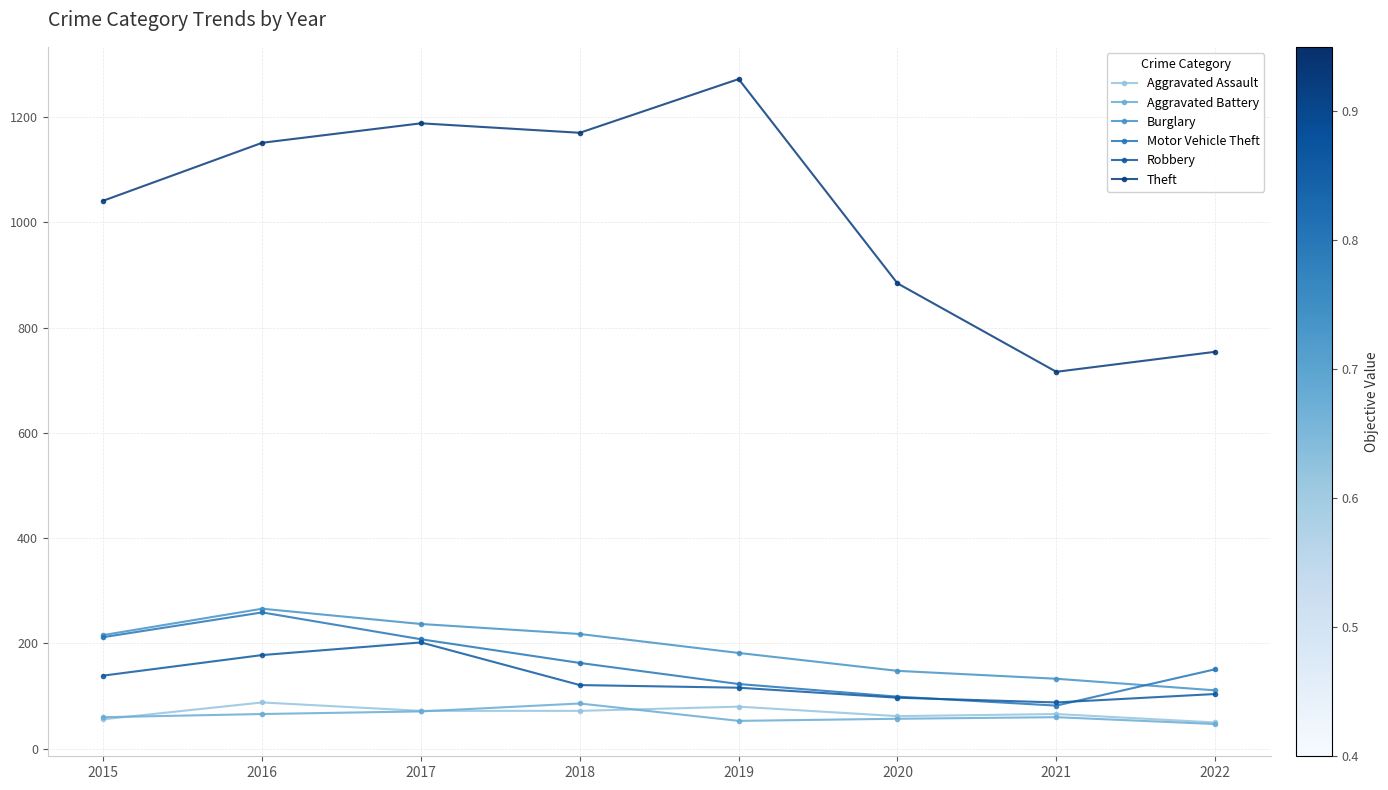

How many data points does each series have?

8